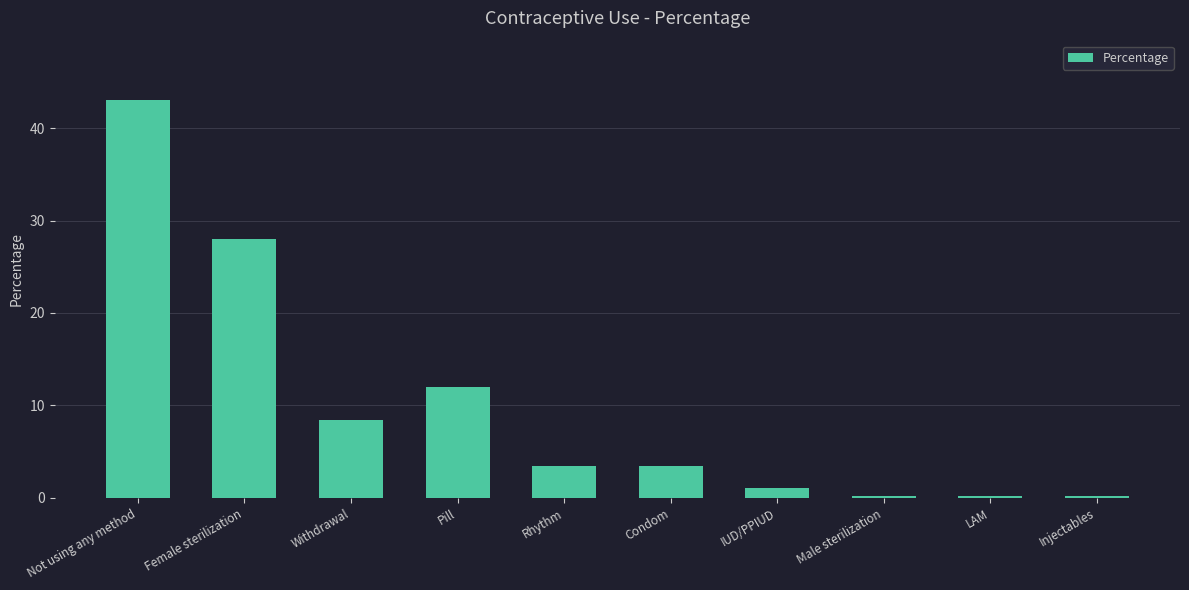

Is it true that the value at Pill is 18.0?

False